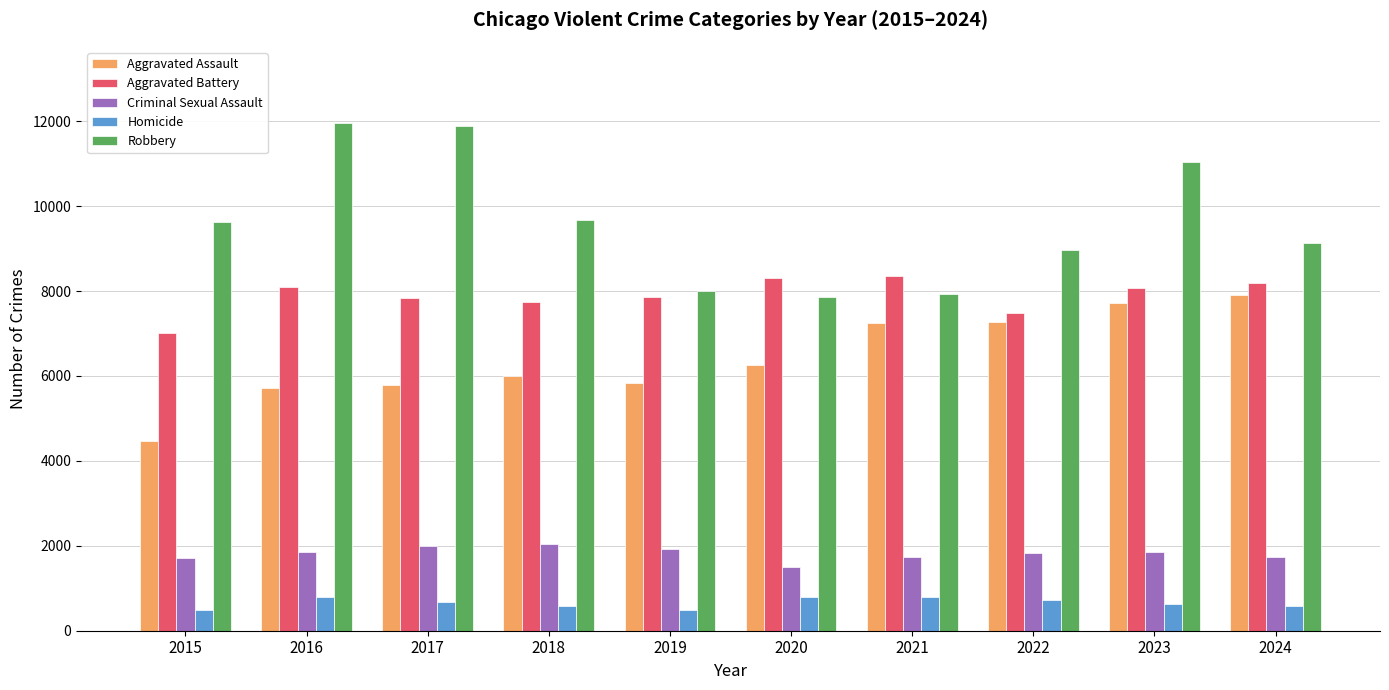

What is the difference between the second highest and second lowest values in the Robbery series?

3961